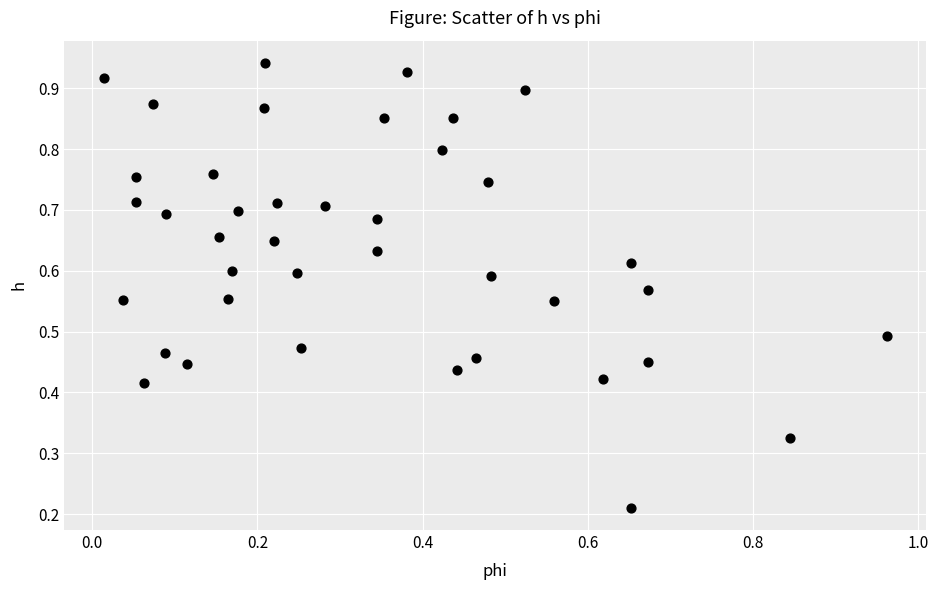

How many points are shown in the scatter plot?

40